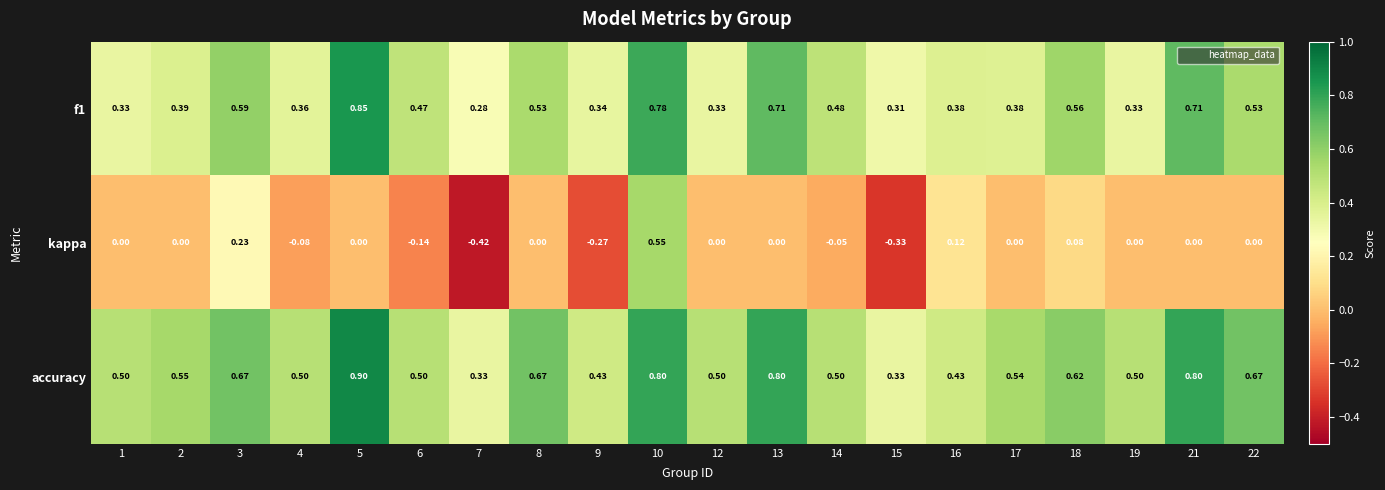

Rank the series by their maximum value, from lowest to highest.

kappa, f1, accuracy